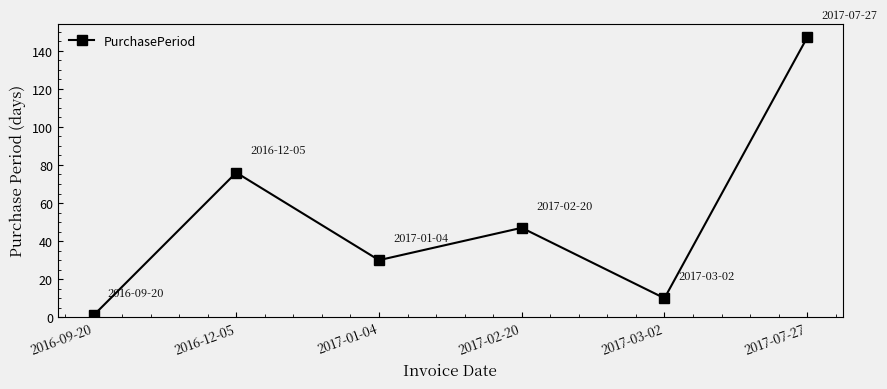

Reading left to right, list all the values displayed in this chart.

2016-09-20=1	2016-12-05=76	2017-01-04=30	2017-02-20=47	2017-03-02=10	2017-07-27=147